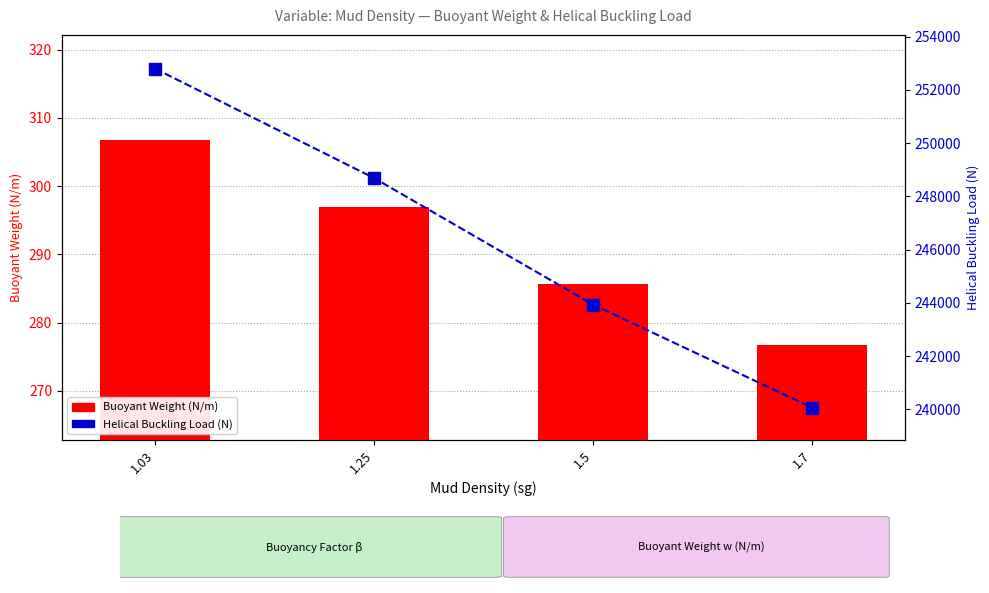

List the series in order of their peak value, lowest first.

Buoyant Weight (N/m), Helical Buckling Load (N)